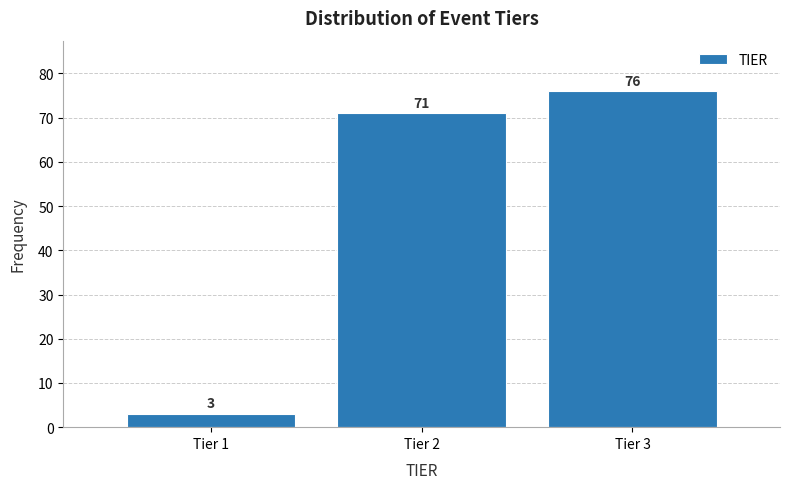

Reading left to right, list every bar in this chart as the range it spans on the x-axis followed by its height.

0.5 to 1.5: 3
1.5 to 2.5: 71
2.5 to 3.5: 76